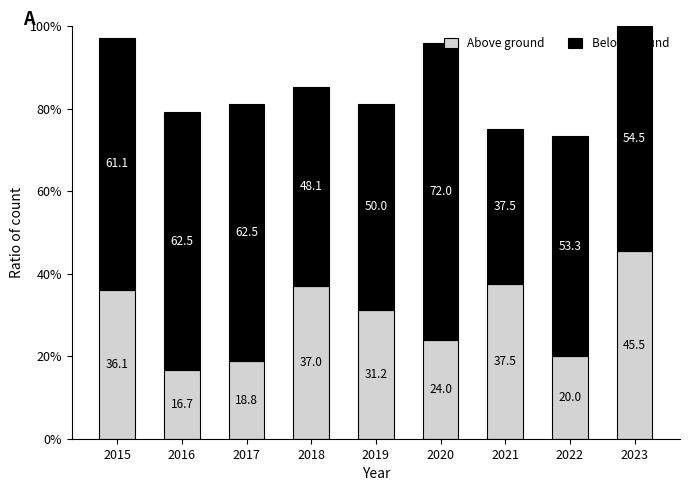

Rank the categories by Above ground value from highest to lowest.

2023, 2021, 2018, 2015, 2019, 2020, 2022, 2017, 2016